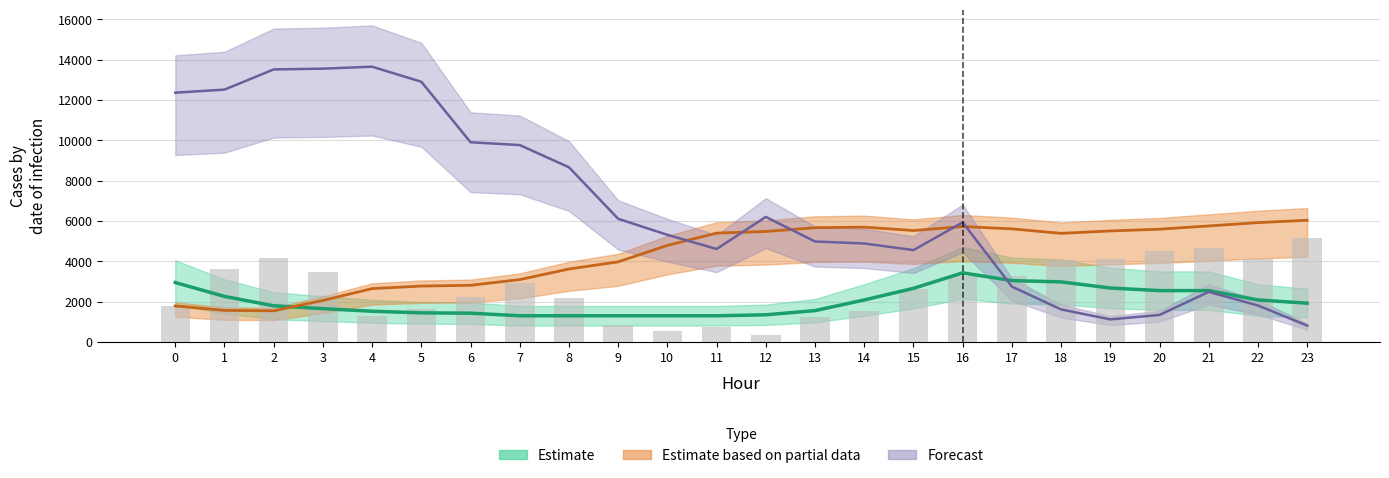

The chart shows a value of 1129.2 at 22. True or false?

False